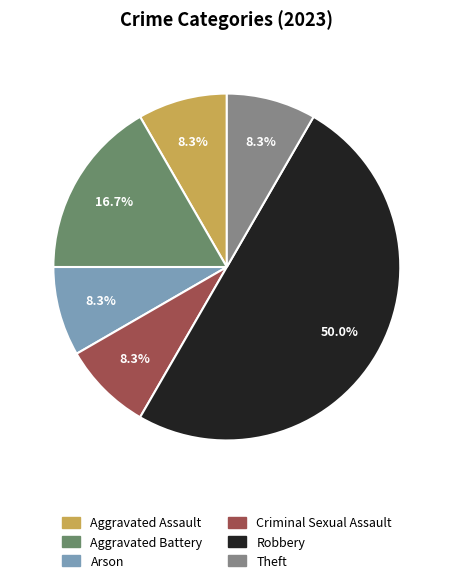

Count the number of slices in the pie.

6